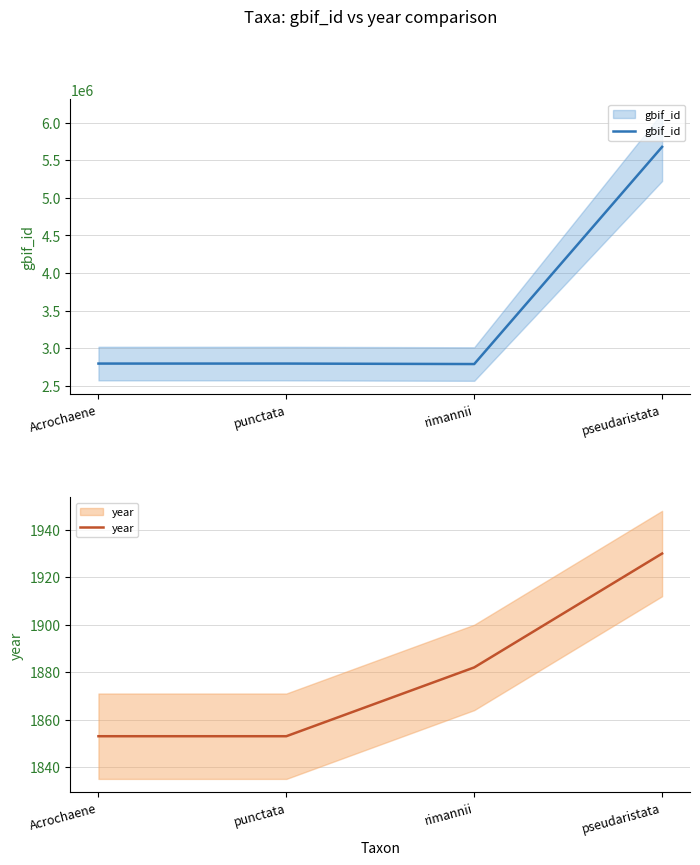

True or false: gbif_id has more than 2 interior local peaks.

False